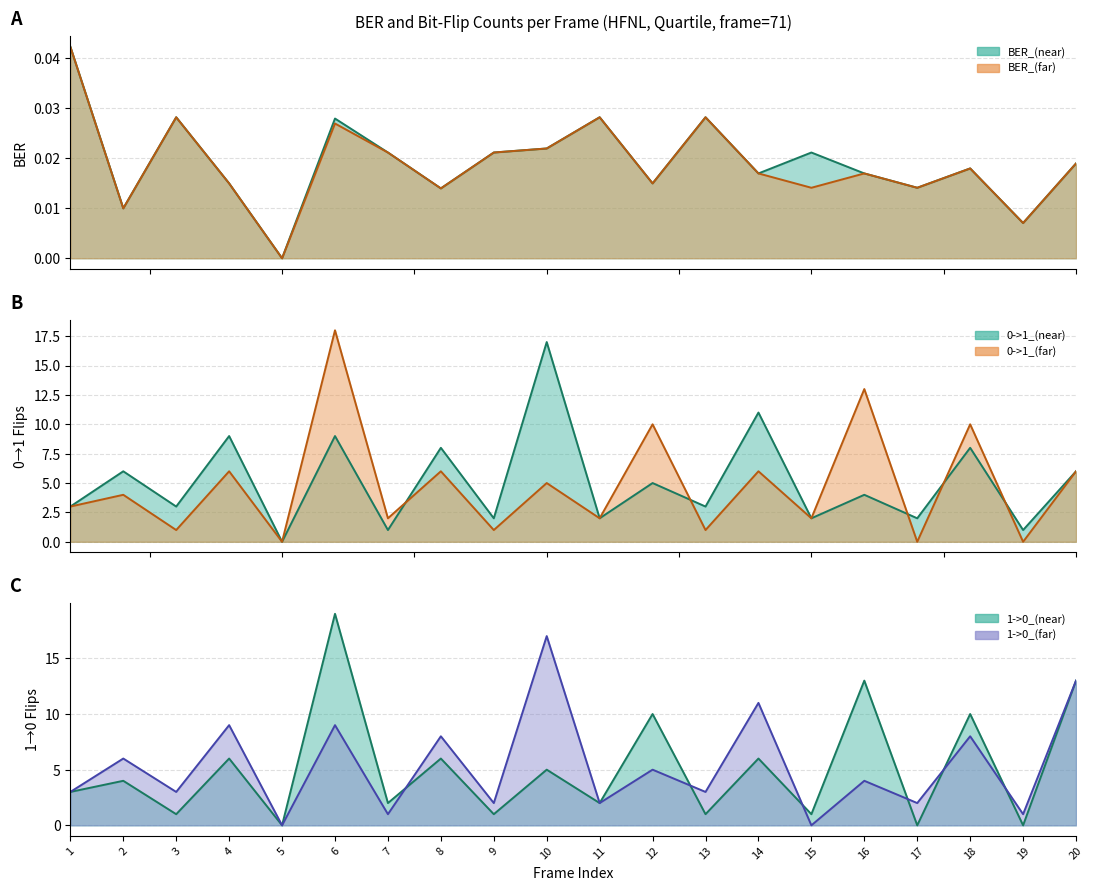

Where is the first local minimum for BER_(far)?

2